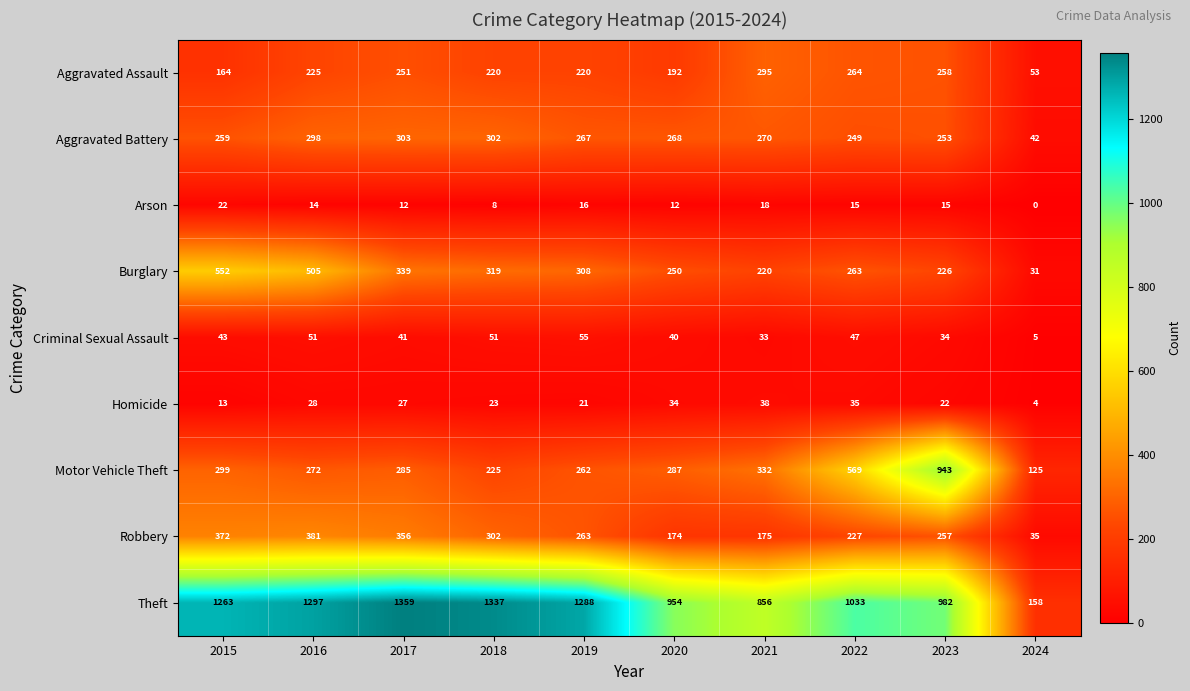

How many data points in Arson are less than 15?

5